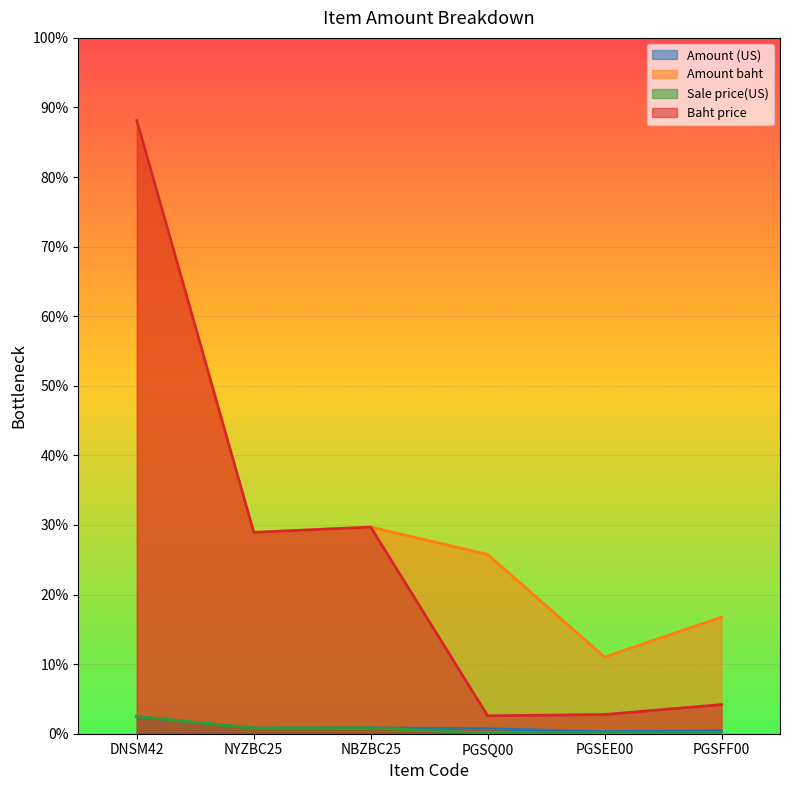

Reading left to right, list all the values displayed in this chart.

Amount (US): 49.2	16.2	16.6	14.4	6.2	9.4
Amount baht: 1762.5	578.6	593.9	515.4	220.5	335.0
Sale price(US): 49.2	16.2	16.6	1.4	1.5	2.3
Baht price: 1762.5	578.6	593.9	51.5	55.1	83.8